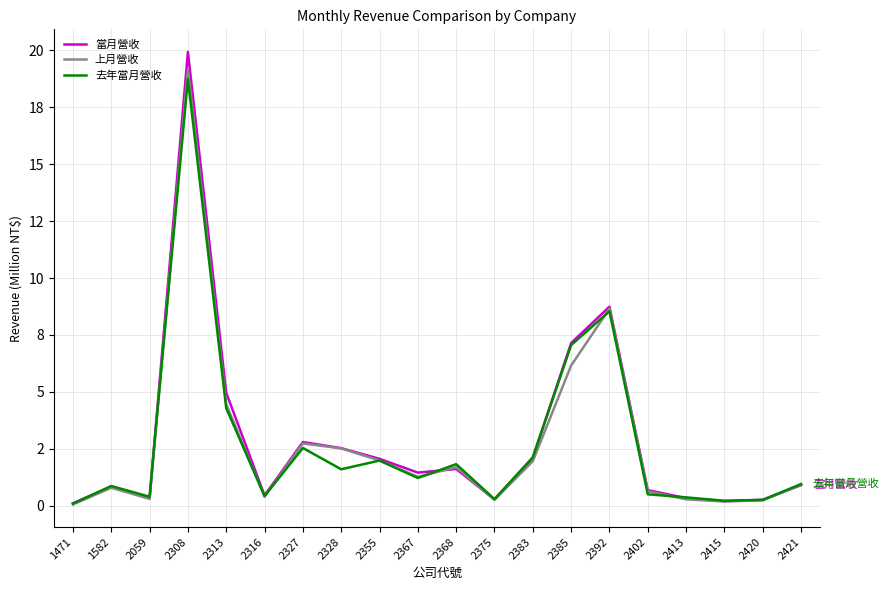

Does the chart display data point markers on the line(s)?

No